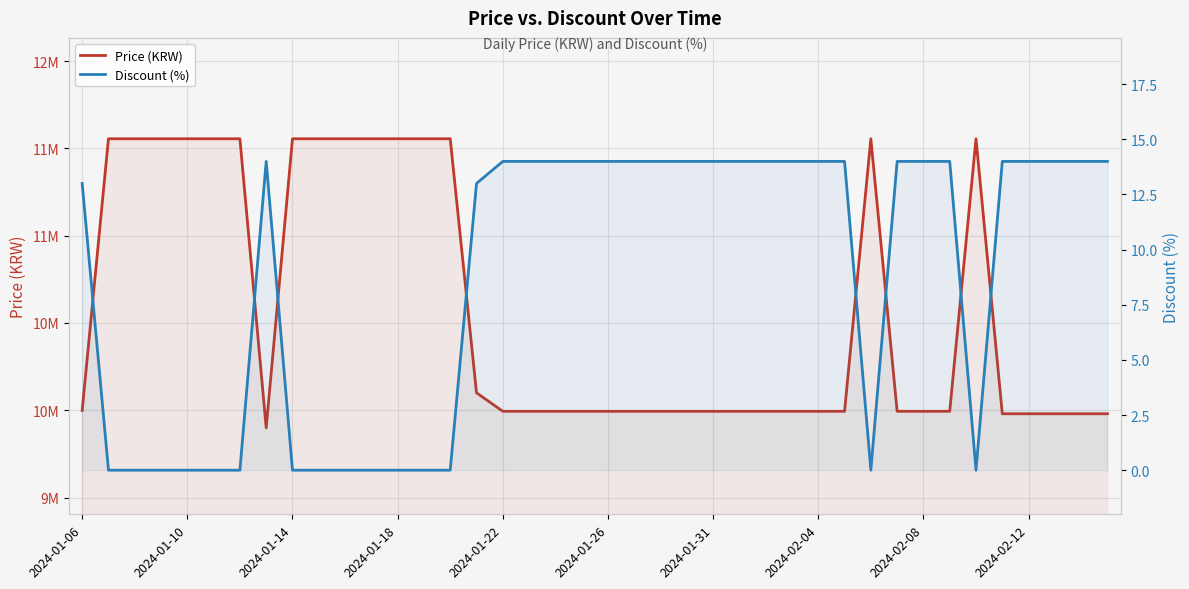

How many positive values does the Discount (%) series have?

25